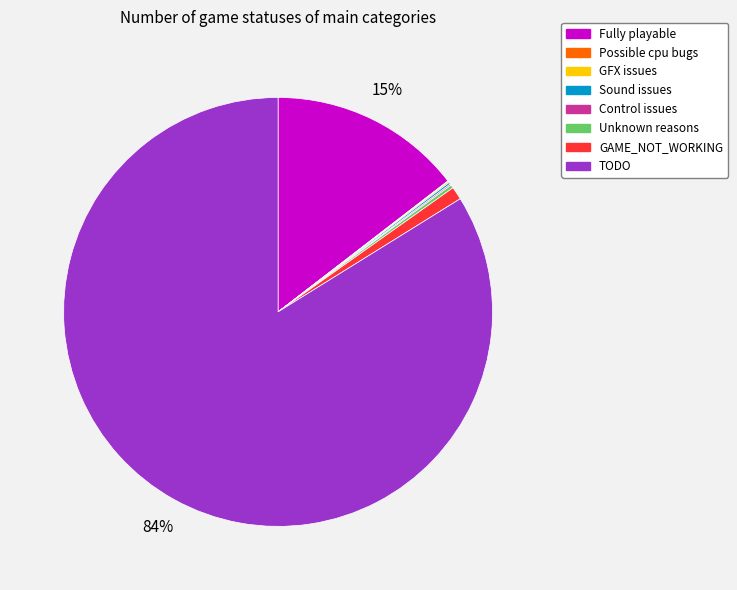

The TODO slice represents 77% of the pie. True or false?

False